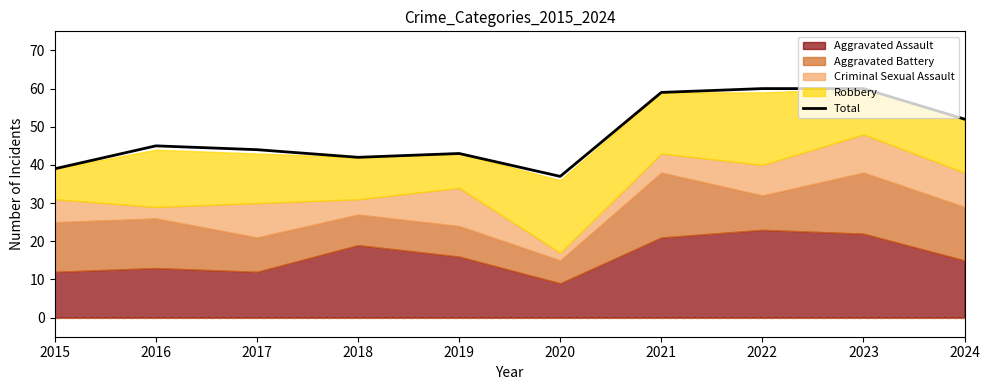

Reading right to left, transcribe all the data shown in this chart.

2024=52	2023=60	2022=60	2021=59	2020=37	2019=43	2018=42	2017=44	2016=45	2015=39